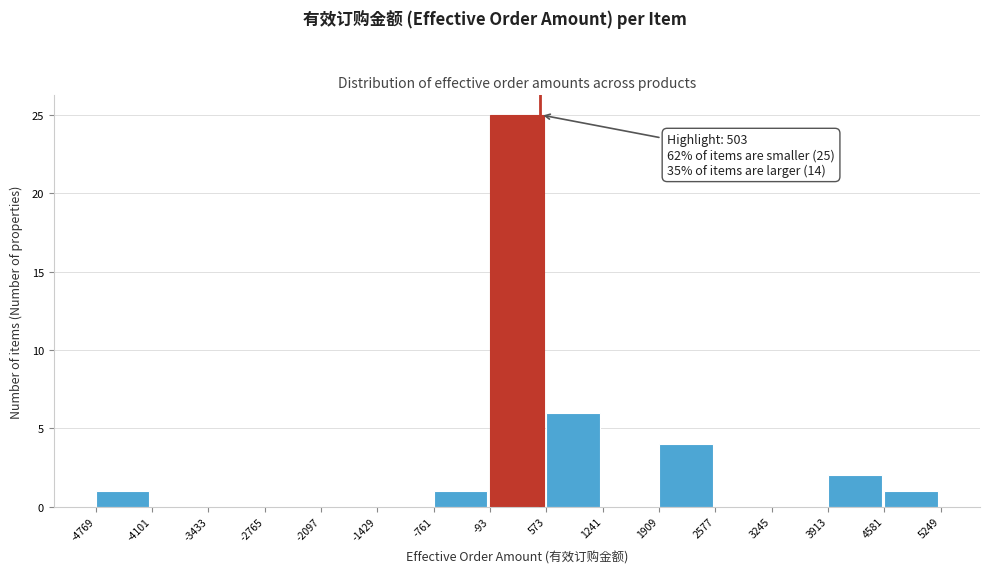

Which range on the x-axis has the tallest bar?

-93 to 573